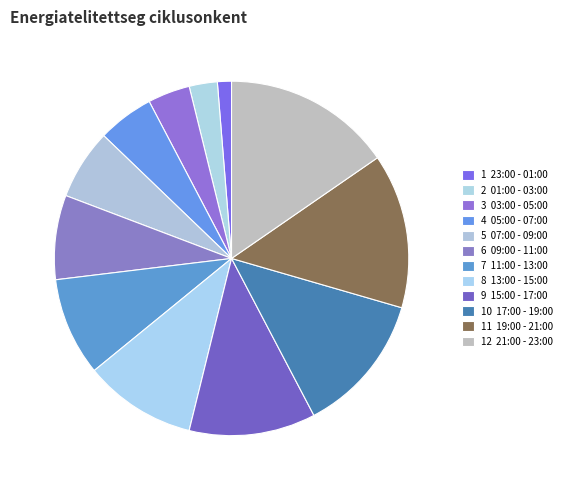

How many segments does this pie chart have?

12